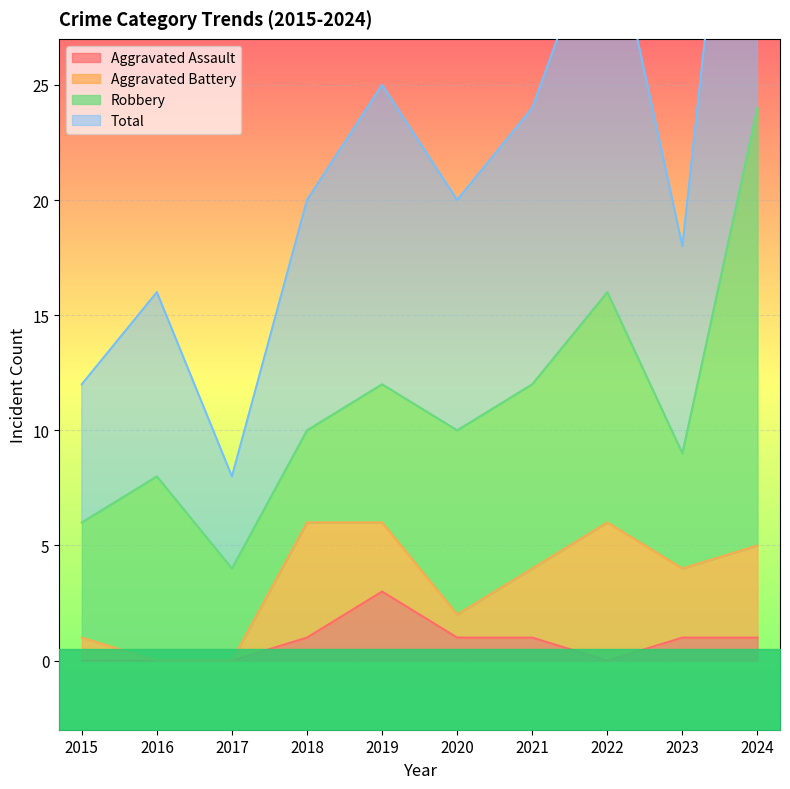

Is it true that Aggravated Assault equals 2 at 2023?

False